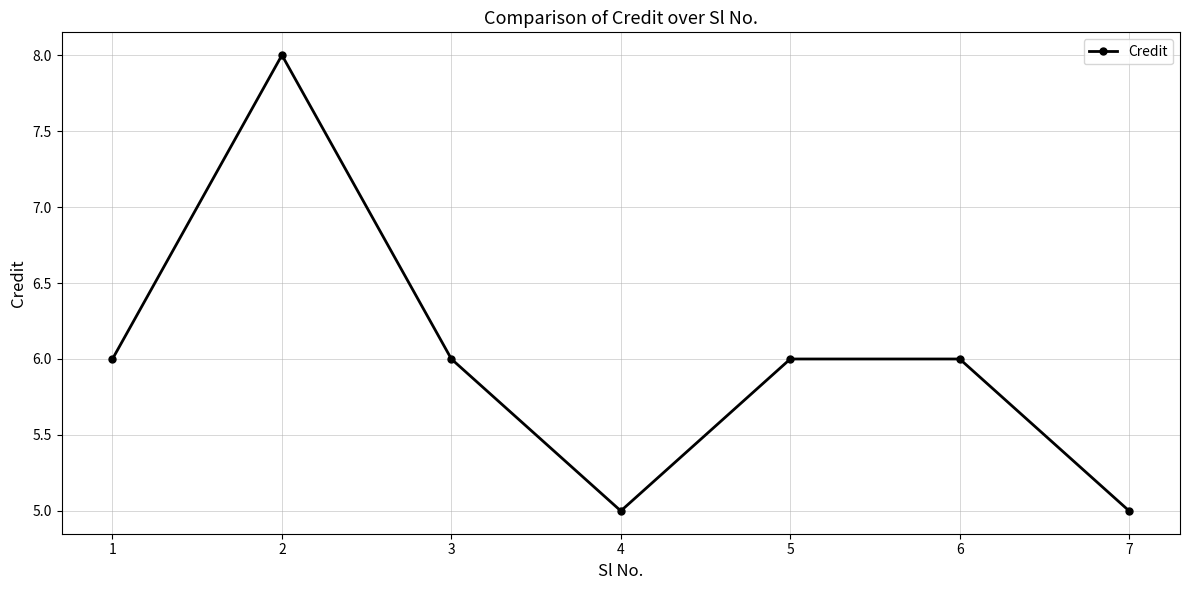

Where is the first local minimum?

4